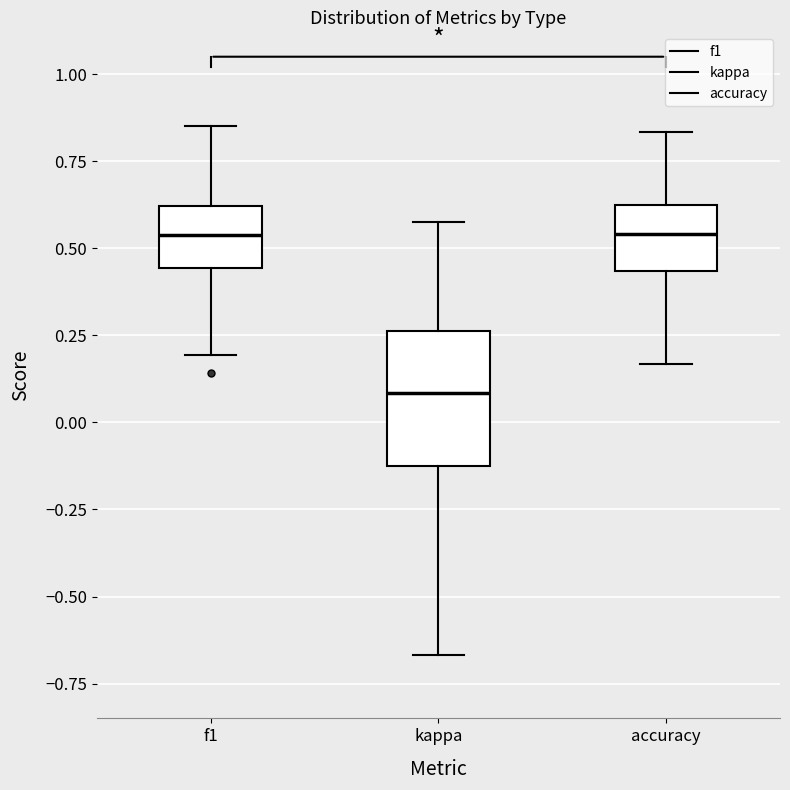

Which box is the tallest, from its lower edge to its upper edge?

kappa